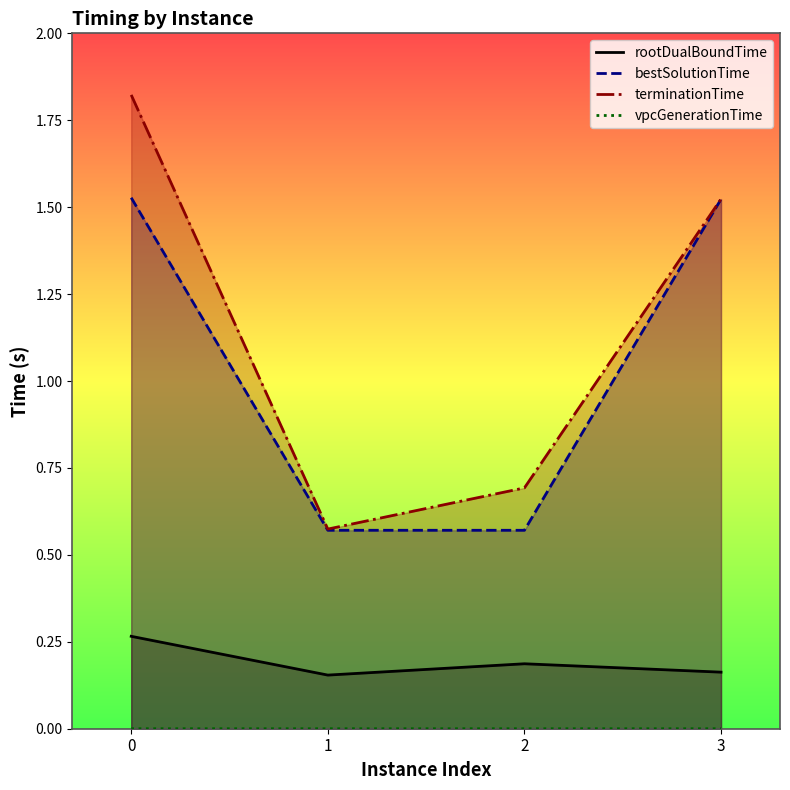

What is the difference between the highest and lowest values at 2?

0.7